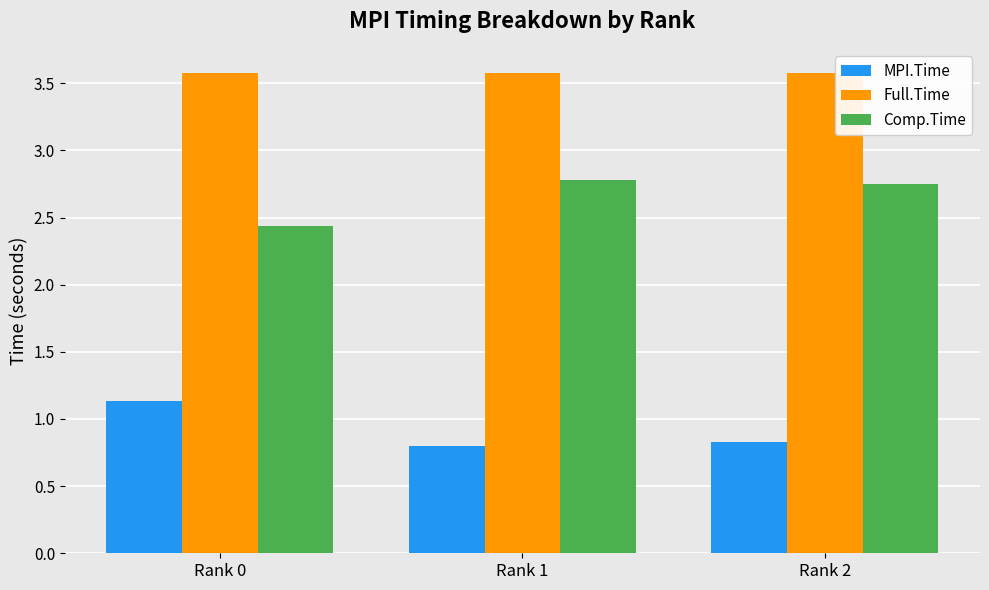

What value does the Full.Time series have at Rank 2?

3.6